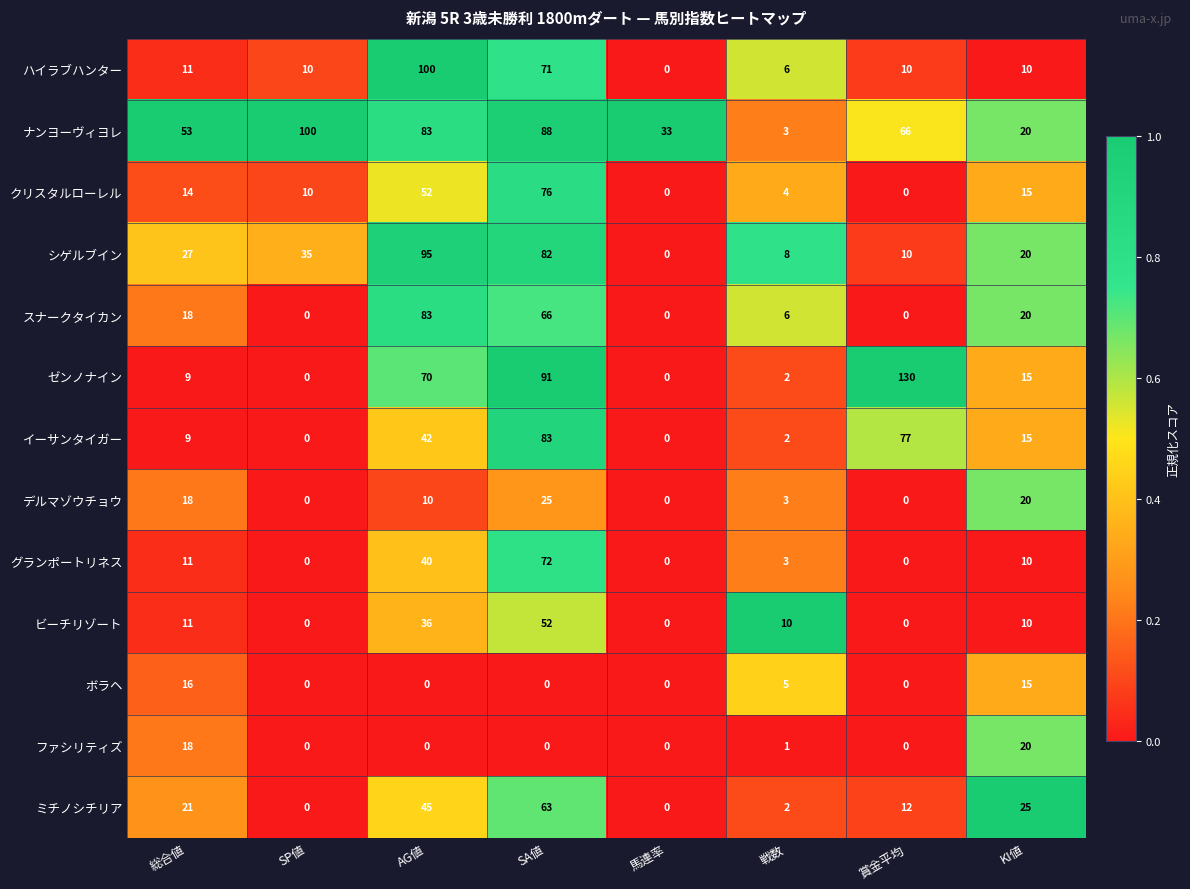

List the labels in order of ナンヨーヴィヨレ value, smallest first.

戦数, KI値, 馬連率, 総合値, 賞金平均, AG値, SA値, SP値